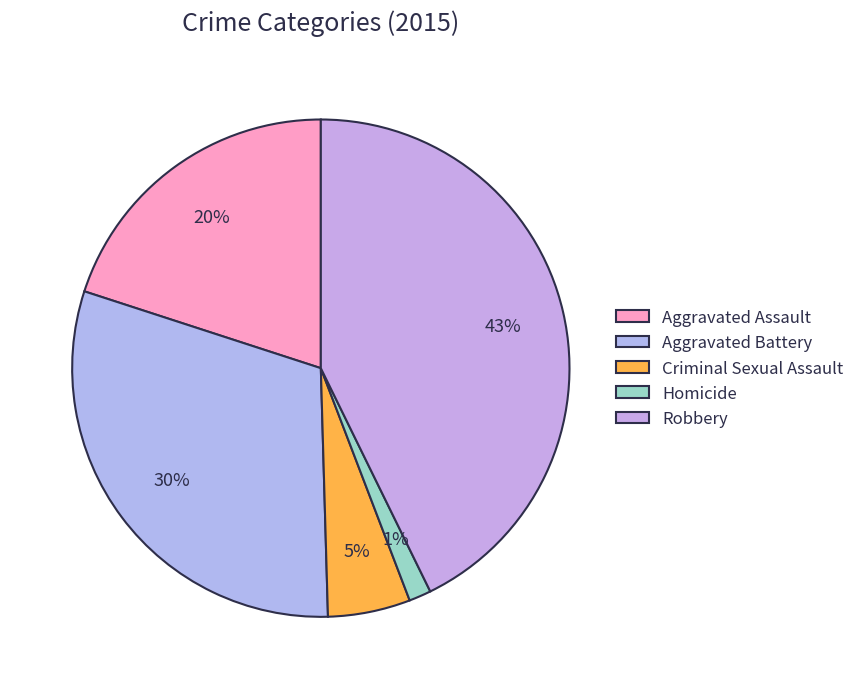

How many segments does this pie chart have?

5